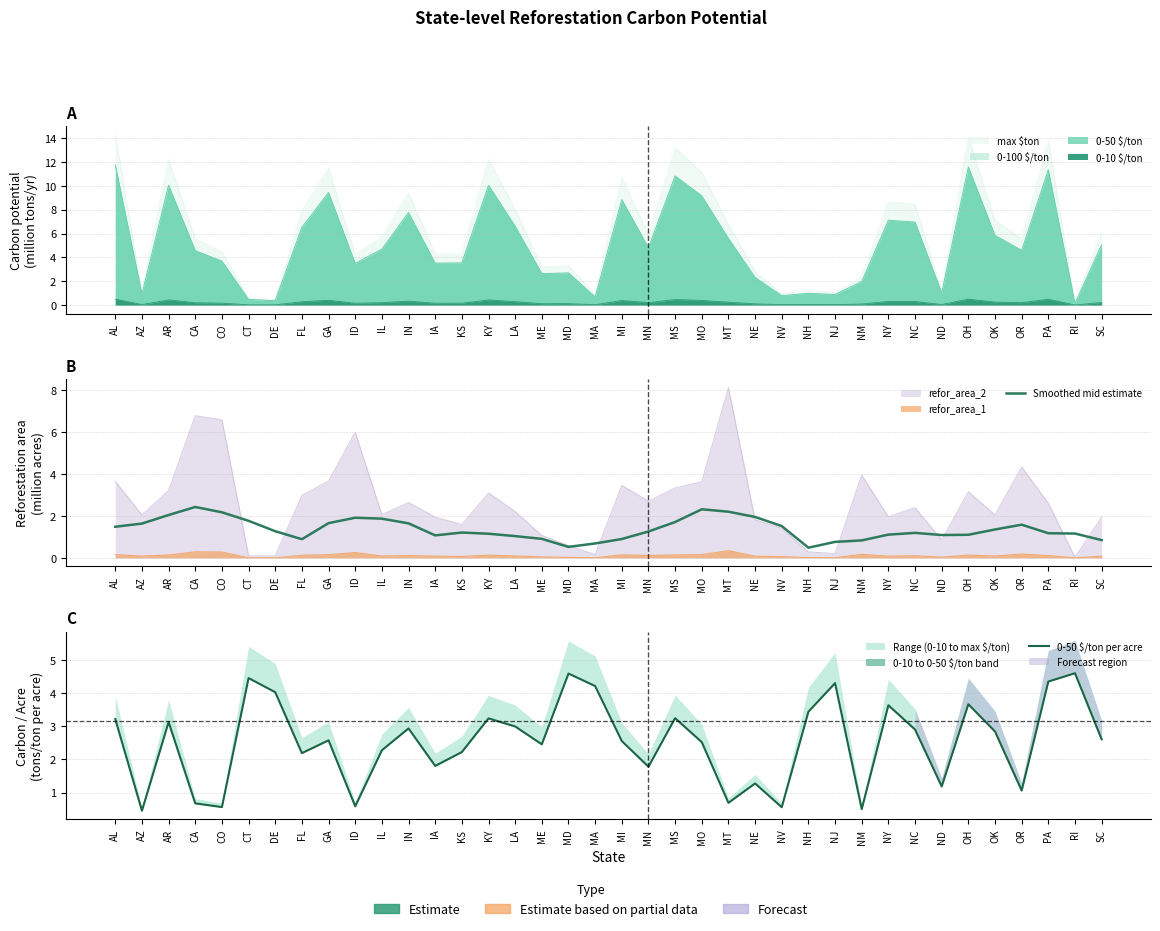

How many data points in Smoothed mid estimate are less than 1?

9